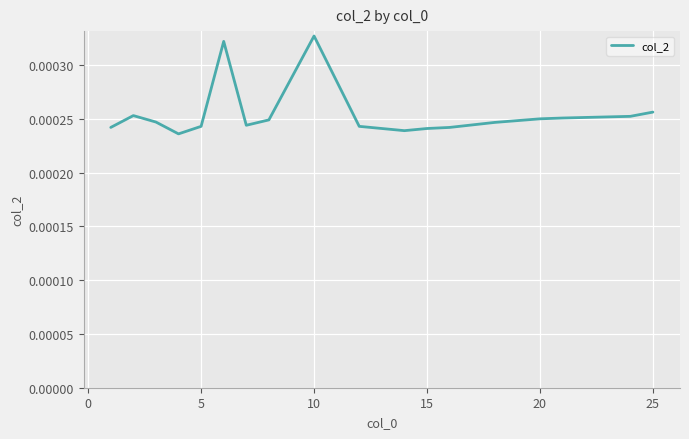

Does the chart have visible grid lines?

Yes